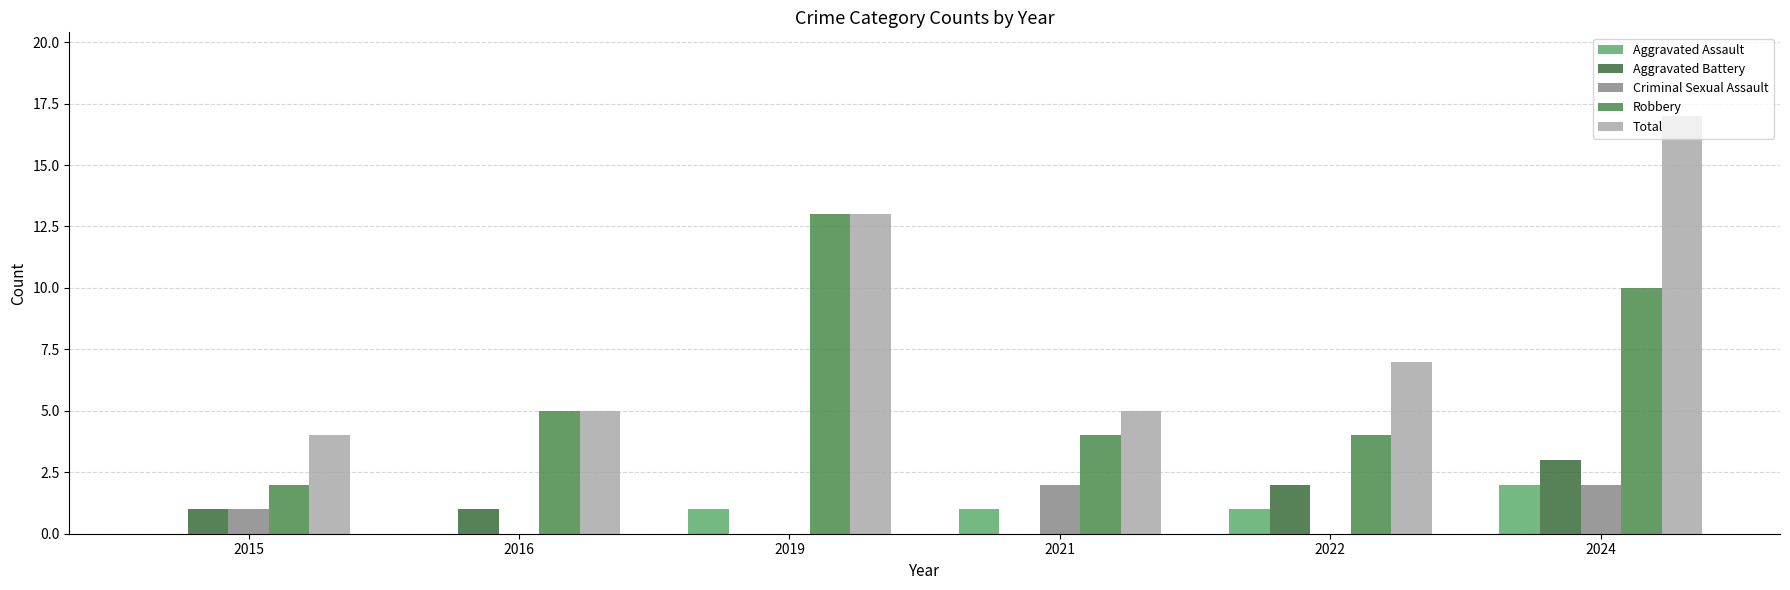

Which series has the widest spread of values?

Total